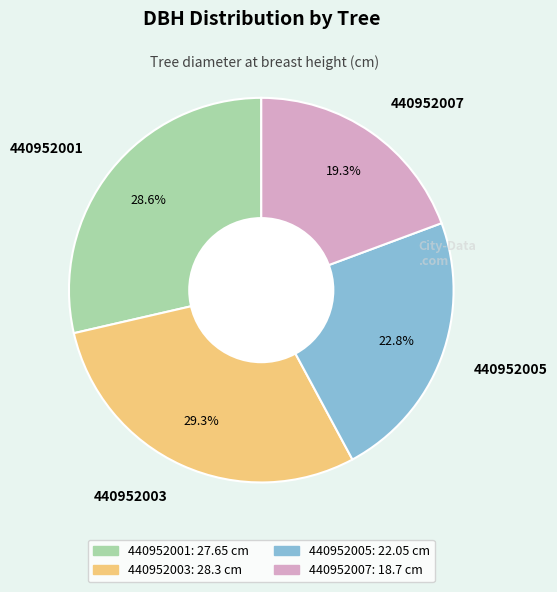

To the nearest percent, what percentage of the pie is 440952005?

23%